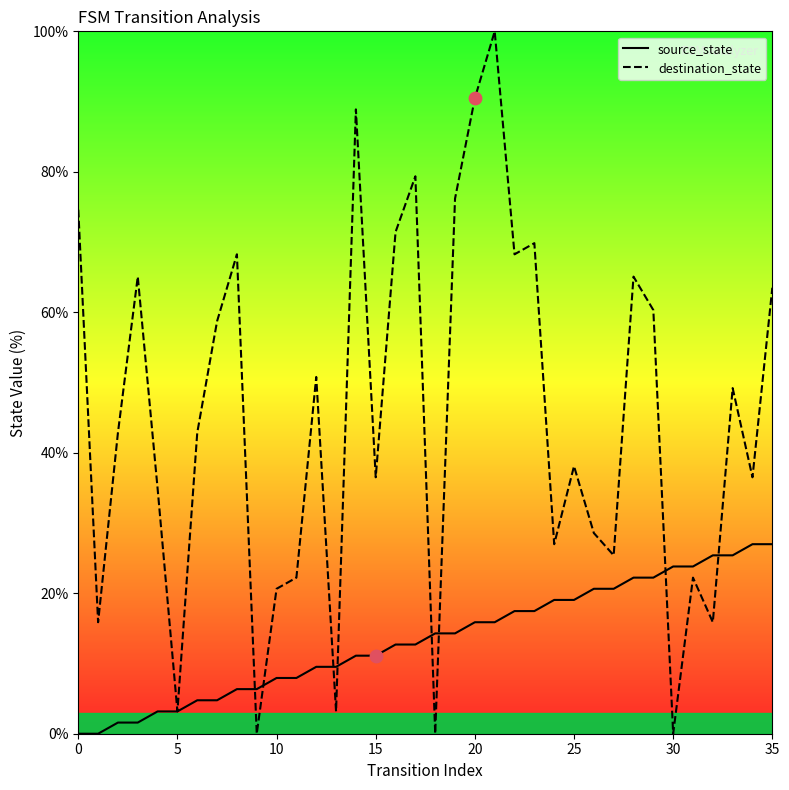

At which category is the sum across all series the highest?

21